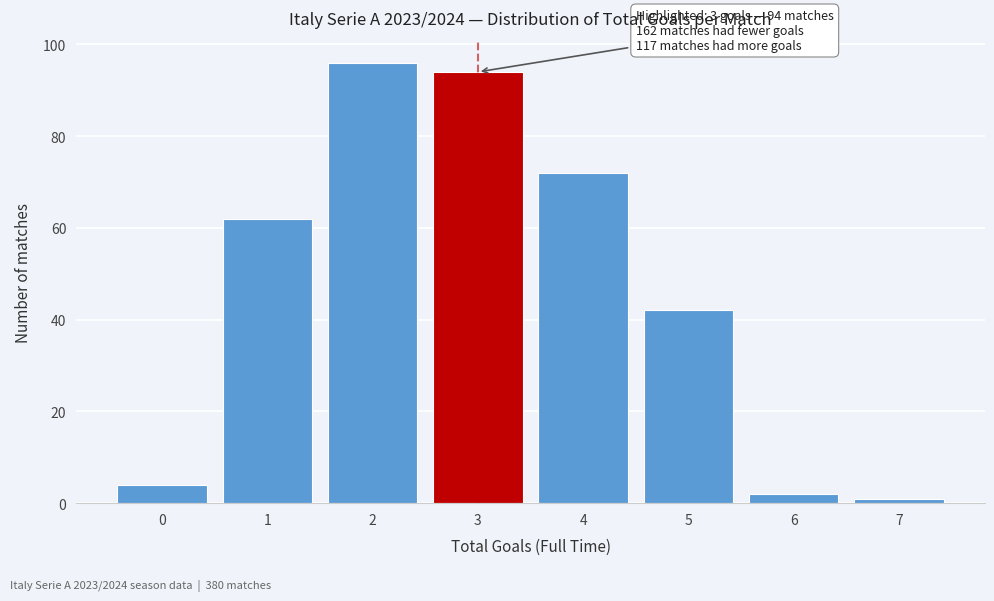

Reading left to right, extract all data points from this chart.

0=4	1=62	2=96	3=94	4=72	5=42	6=2	7=1